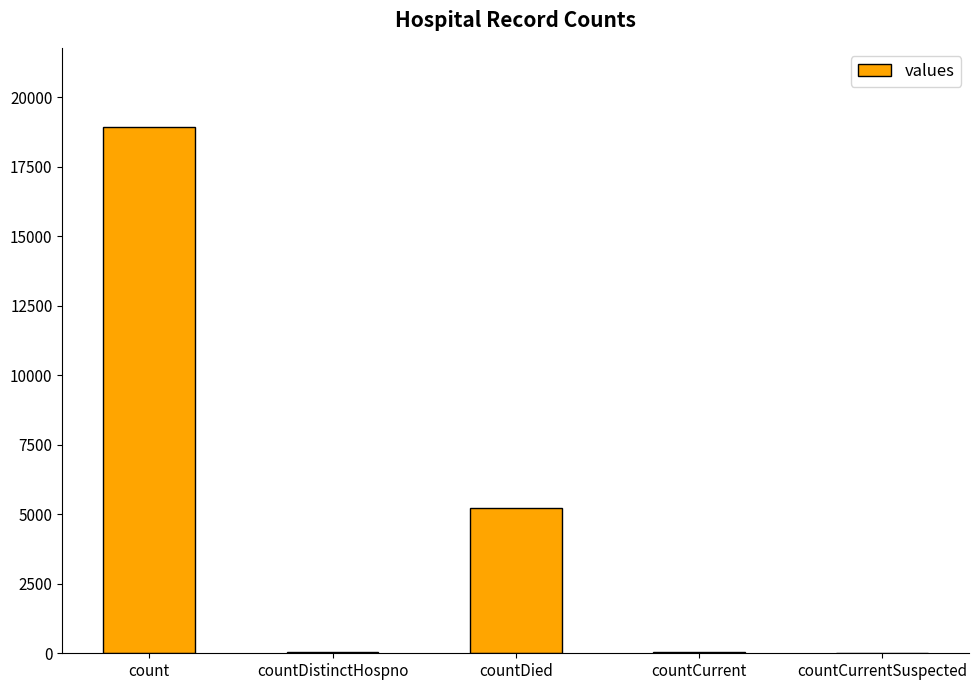

What is the change in value from count to countDied?

-13705